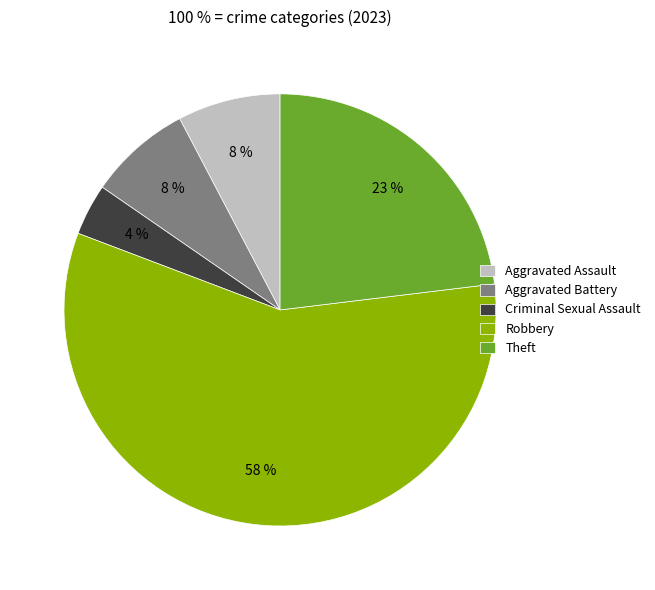

Is there any slice that represents more than half of the pie?

Yes